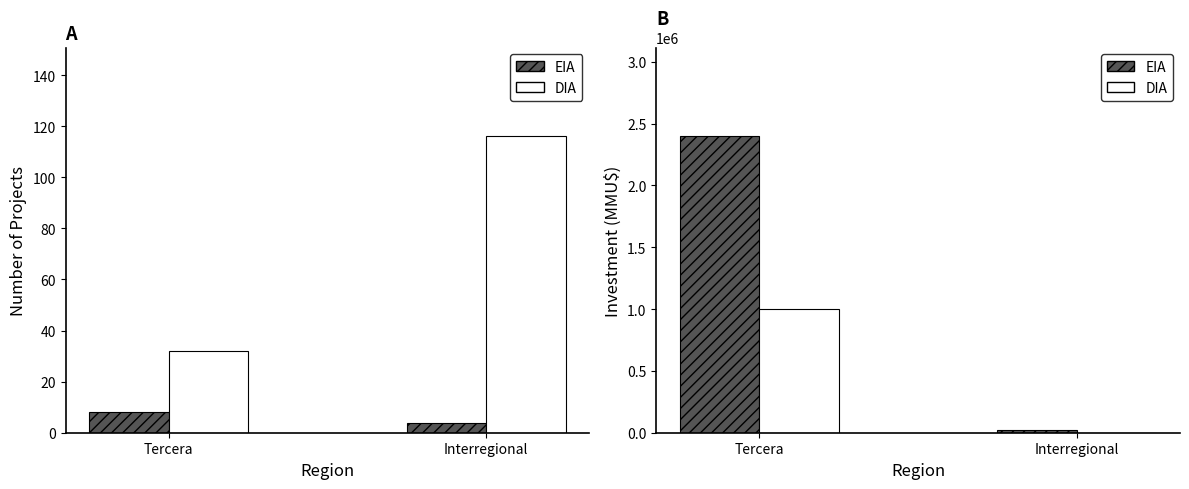

What value does the EIA series have at Tercera, to the nearest 100?

2396400